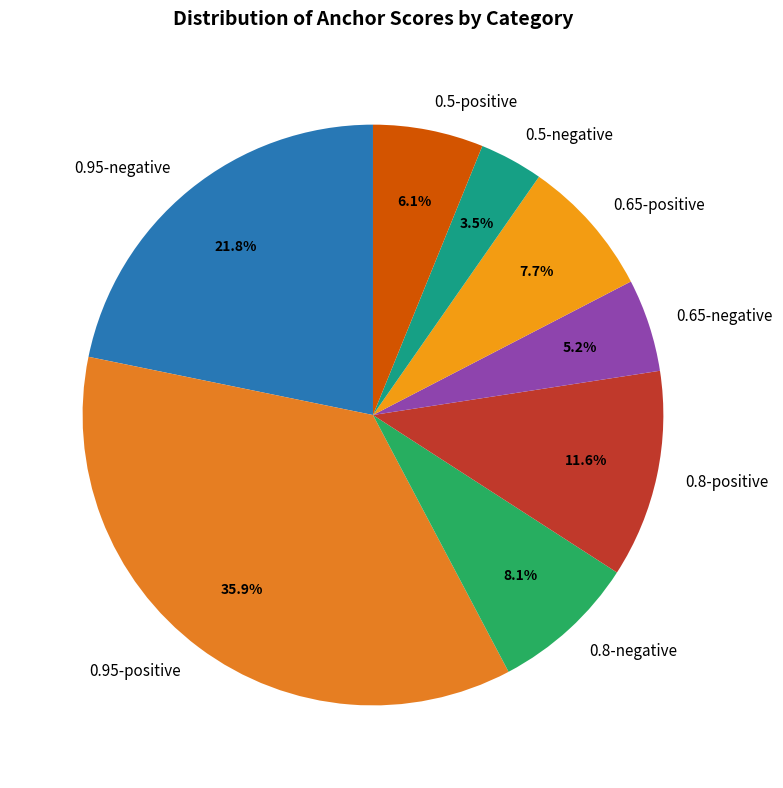

Which has a higher value, 0.95-negative or 0.5-positive?

0.95-negative